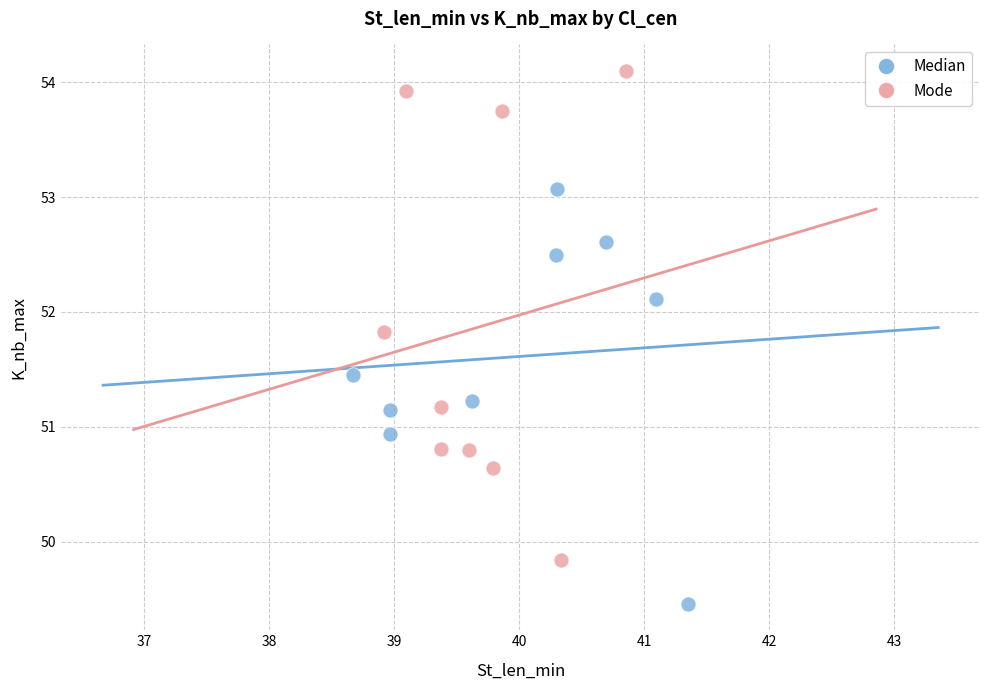

Which series has the largest Y range (max minus min)?

Mode